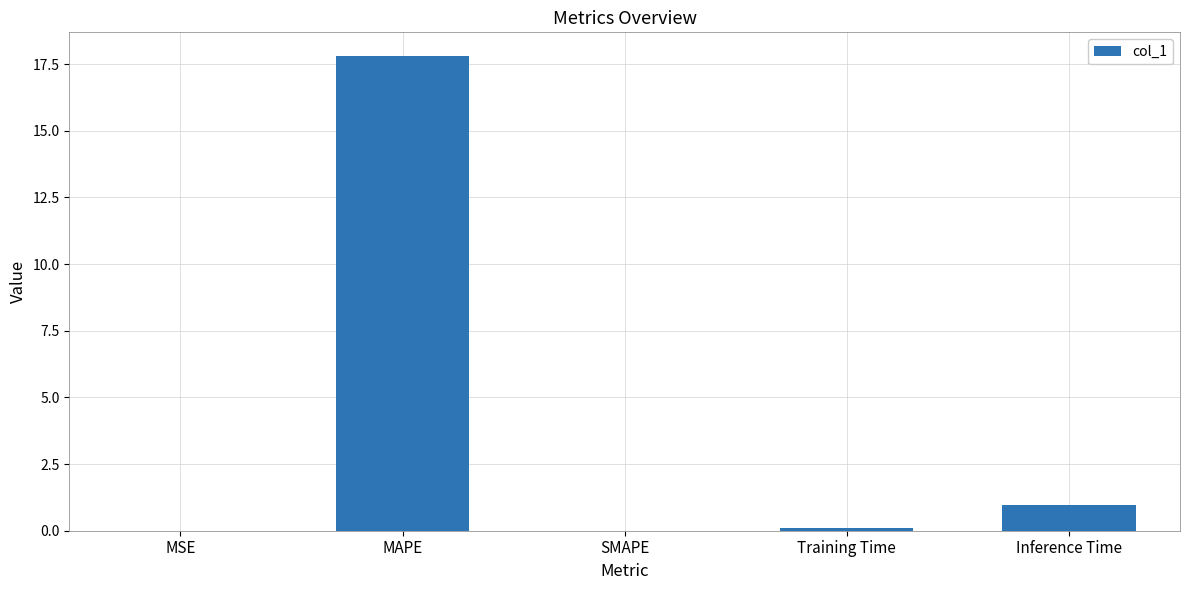

What is the change in value from MSE to Training Time?

+0.1